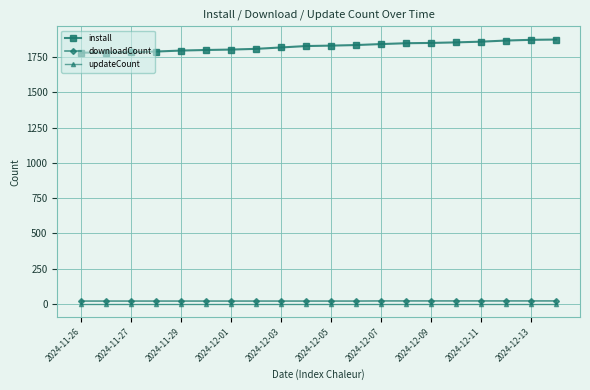

Which series has the largest total across all categories?

install